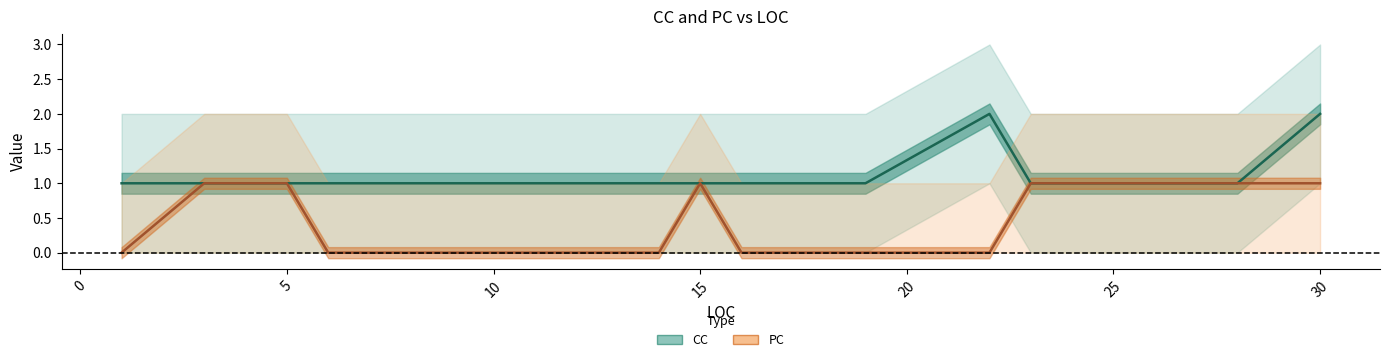

The PC series shows 1 at 18. True or false?

False